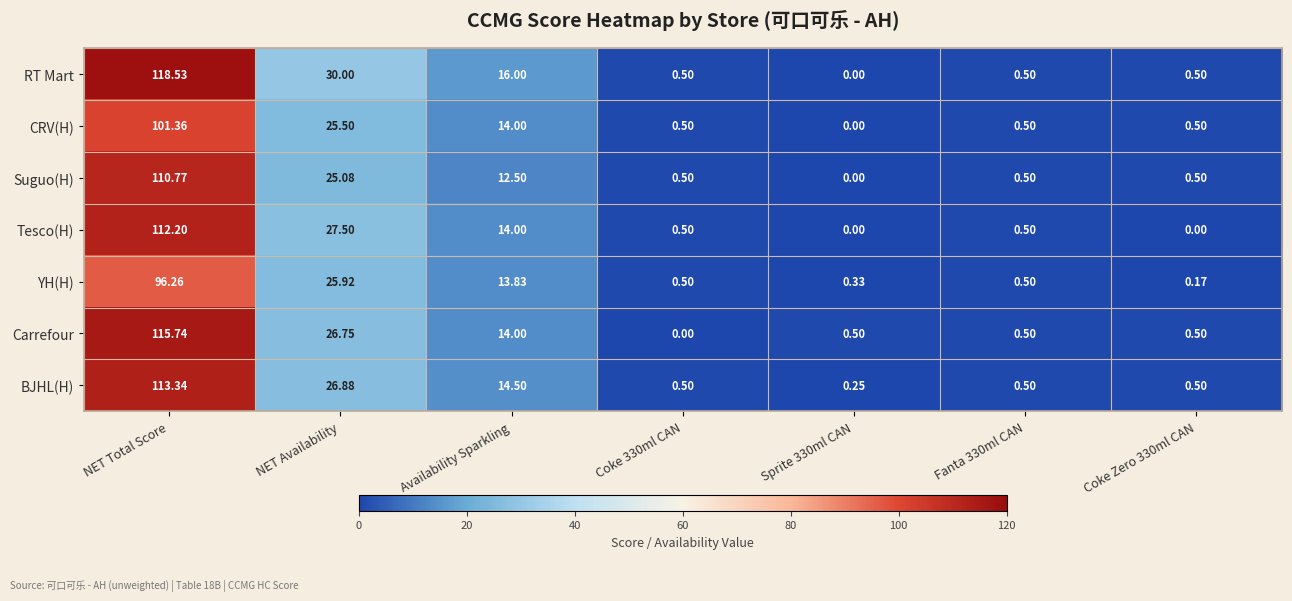

At which label is BJHL(H) closest to 56?

NET Availability